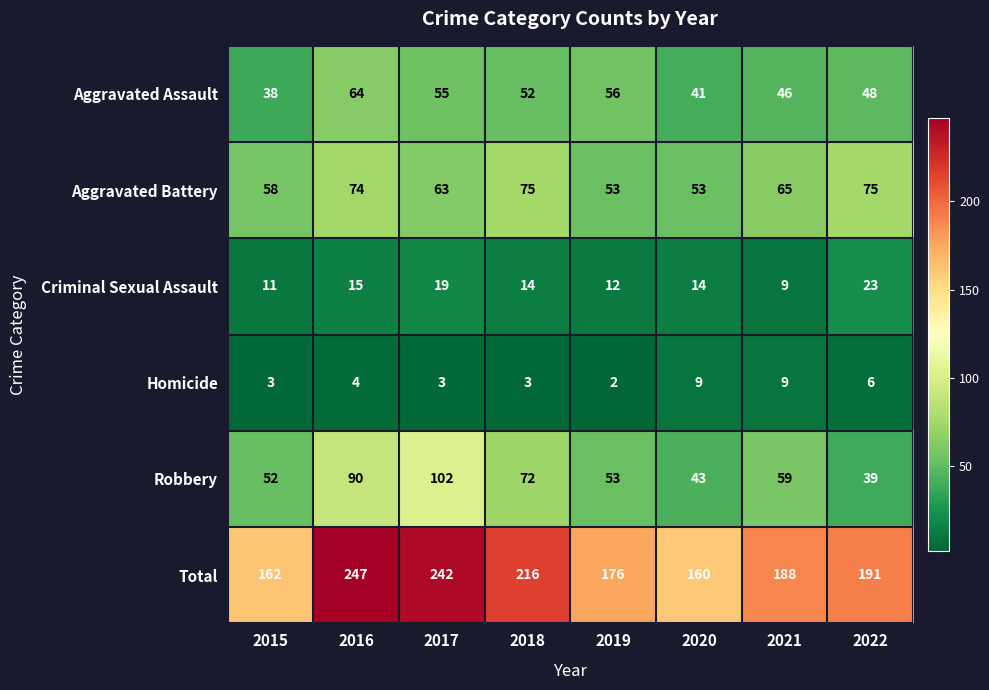

List the series in order of their peak value, highest first.

Total, Robbery, Aggravated Battery, Aggravated Assault, Criminal Sexual Assault, Homicide